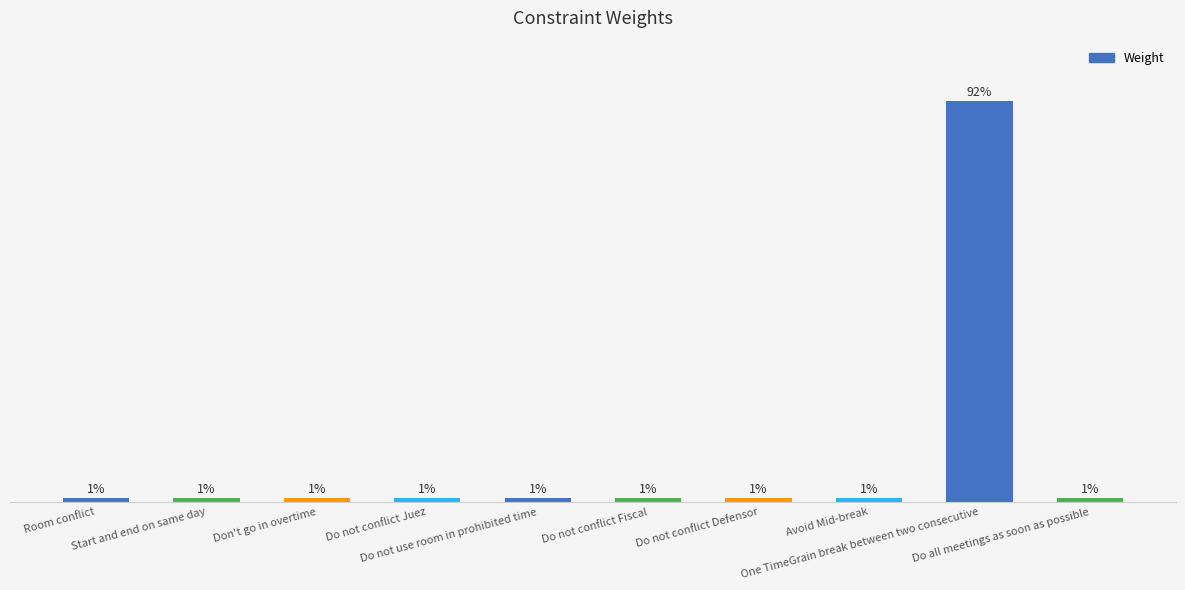

At which label is the value closest to 46?

Room conflict